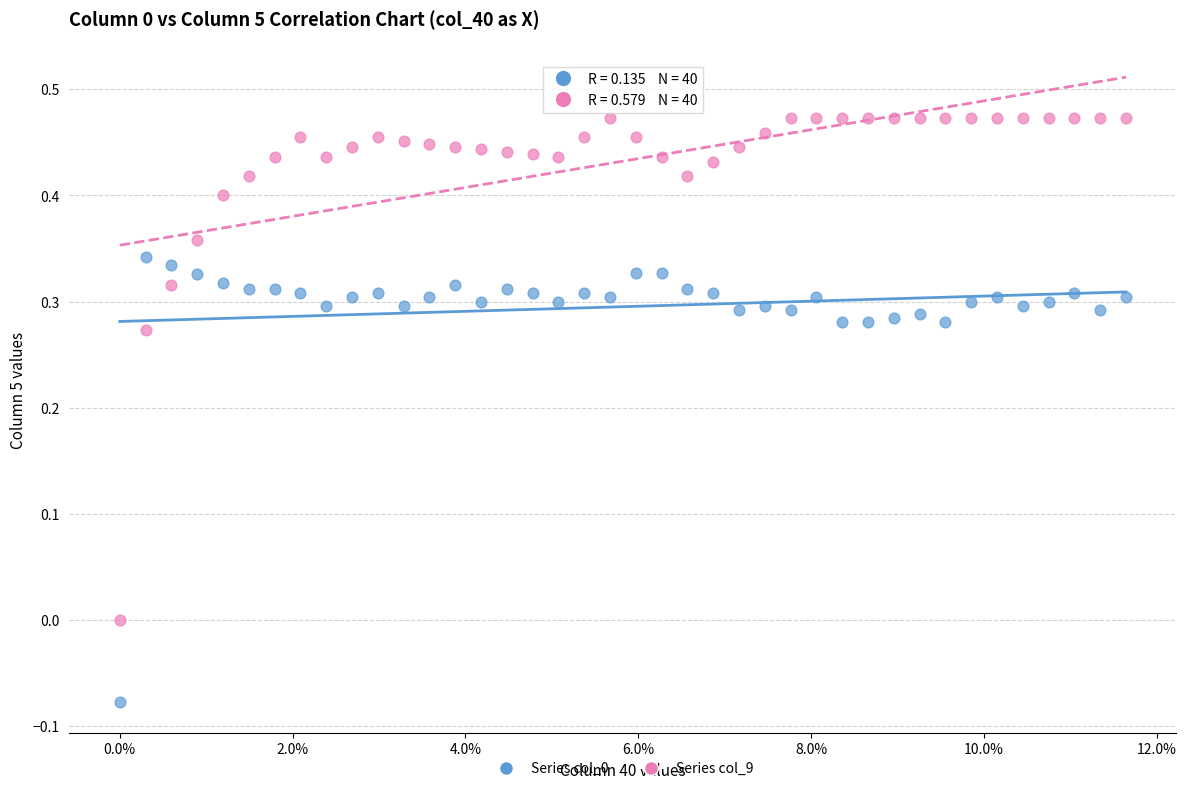

Which series reaches the minimum Y coordinate?

Series col_0